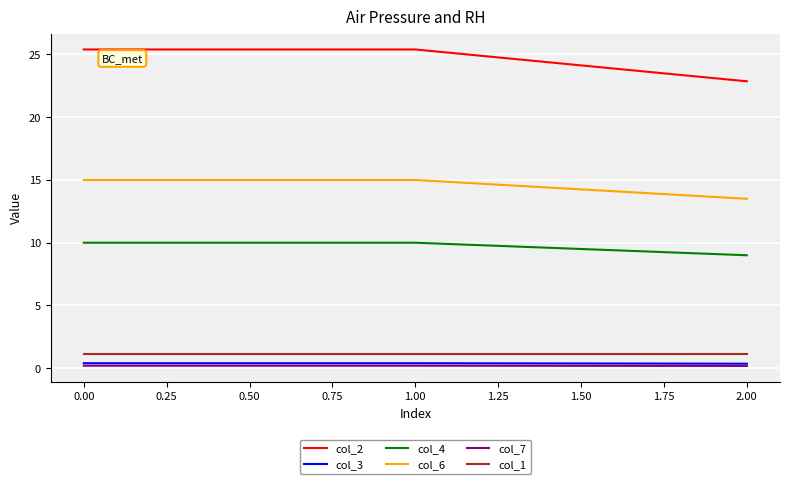

True or false: col_1 has a value of 1.1 at 1.00.

True